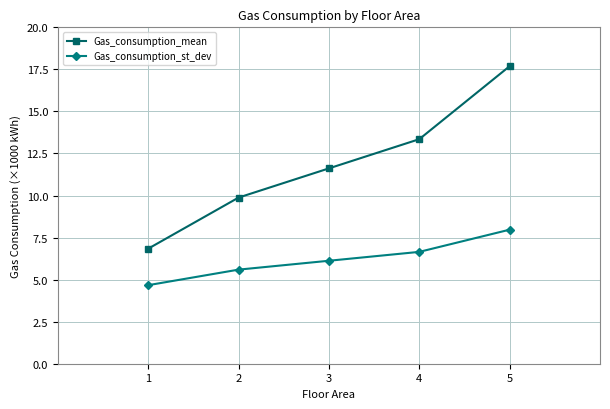

What is the sum of the Gas_consumption_st_dev values at 5 and 2?

13.6